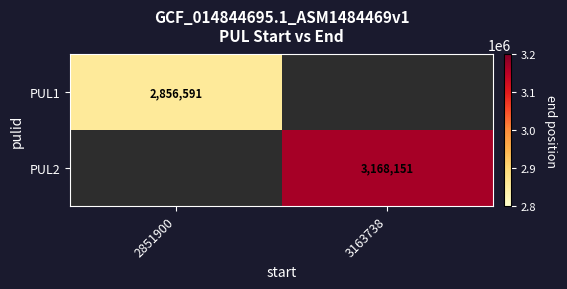

The PUL2 series shows 3168151 at 3163738. True or false?

True